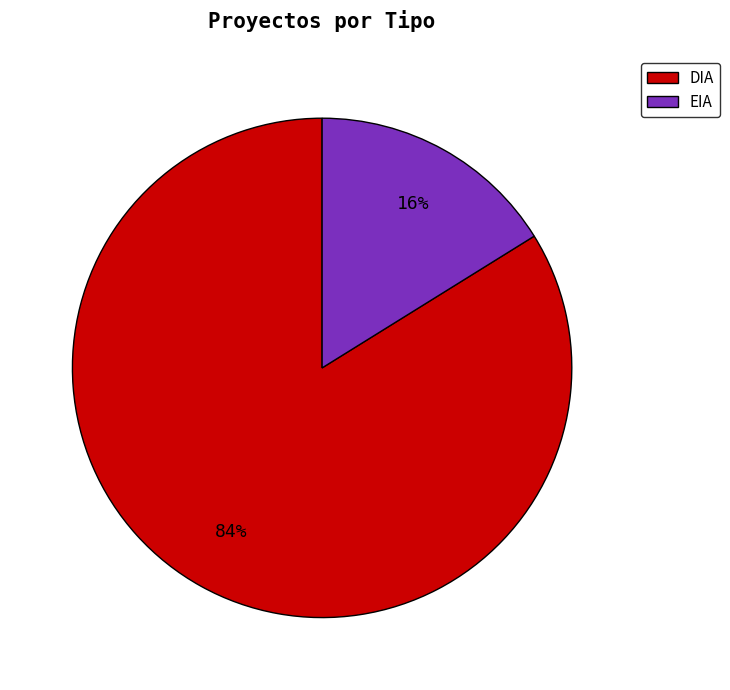

Count the number of slices in the pie.

2